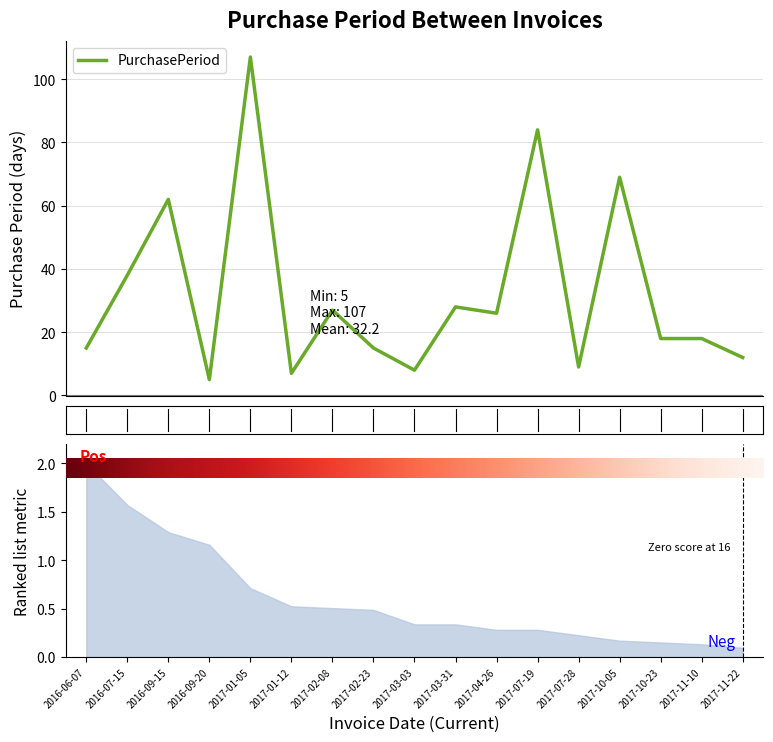

Reading right to left, what are all the values shown in this chart?

12	18	18	69	9	84	26	28	8	15	27	7	107	5	62	38	15